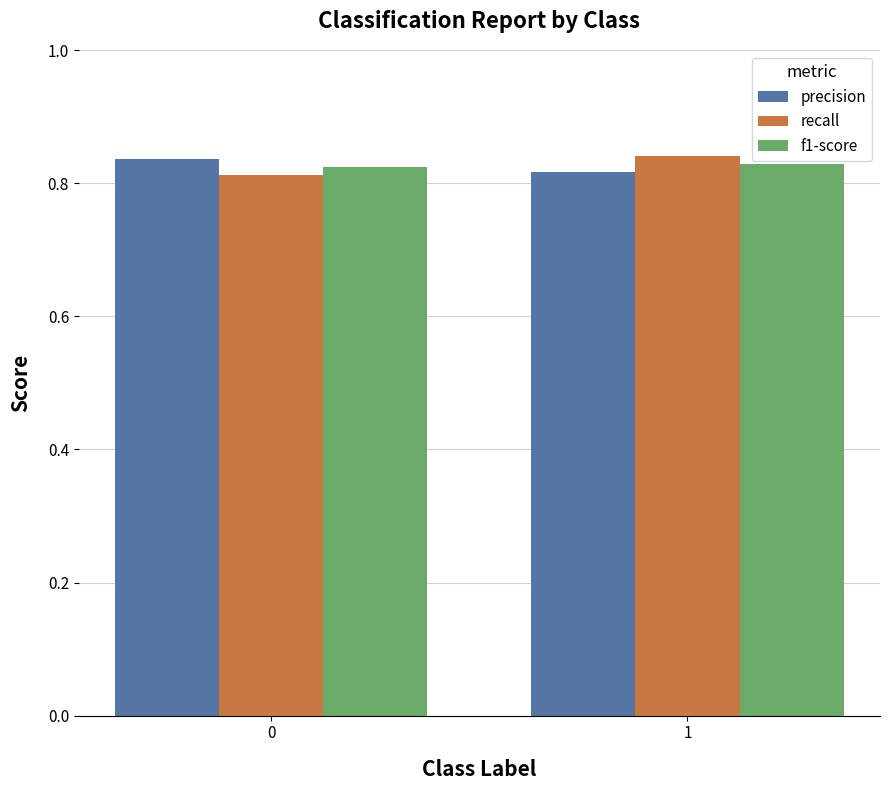

Is the value of recall at 0 greater than the value of f1-score at 1?

No